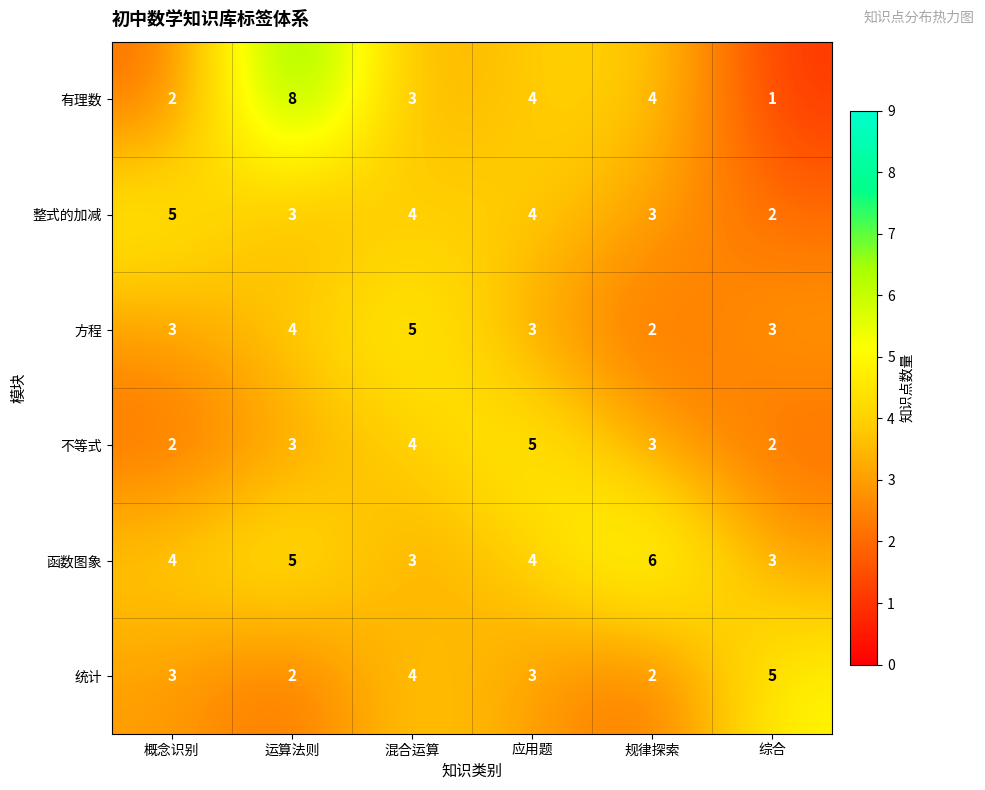

What is the sum of the 有理数 values at 运算法则 and 混合运算?

11